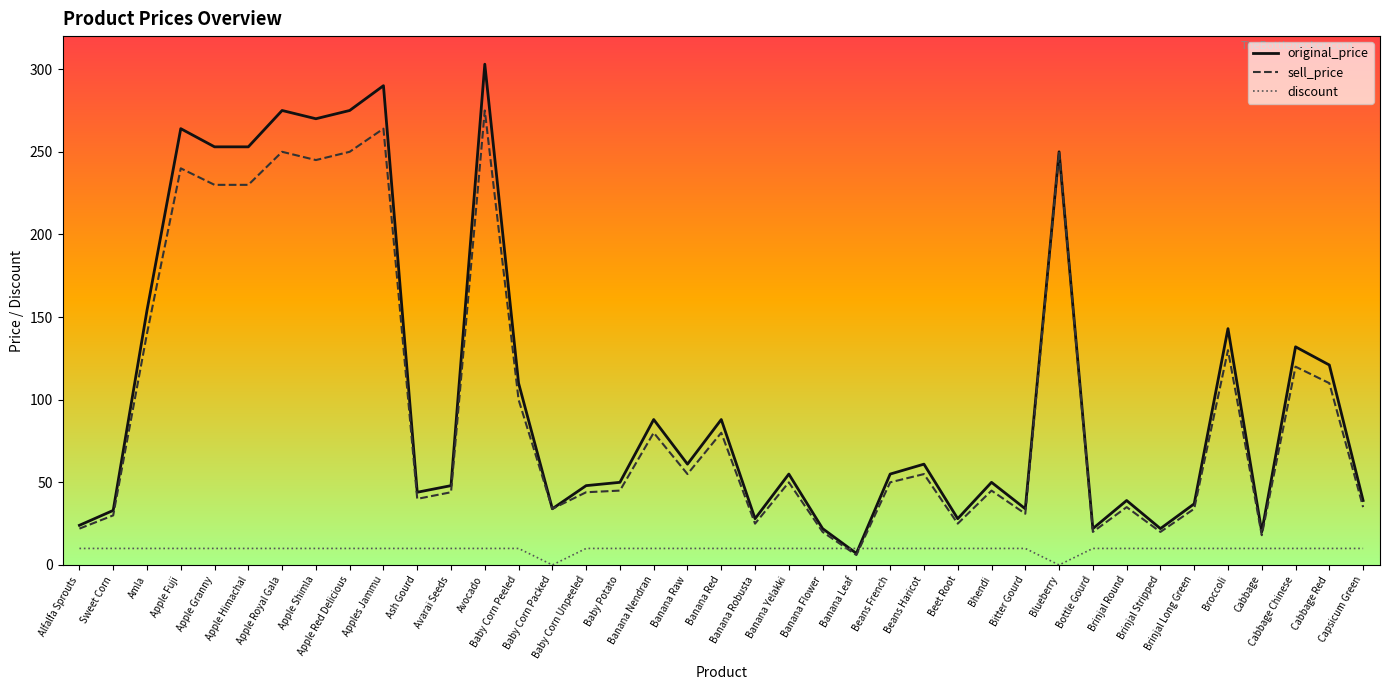

What is the minimum value for original_price?

7